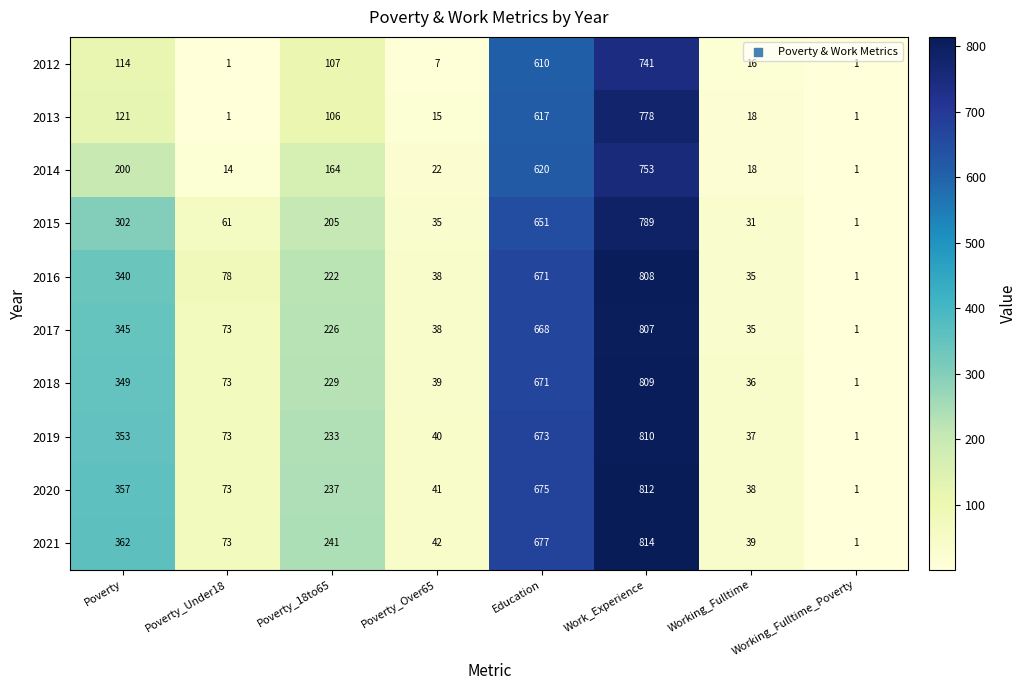

Which series has the widest spread of values?

2021